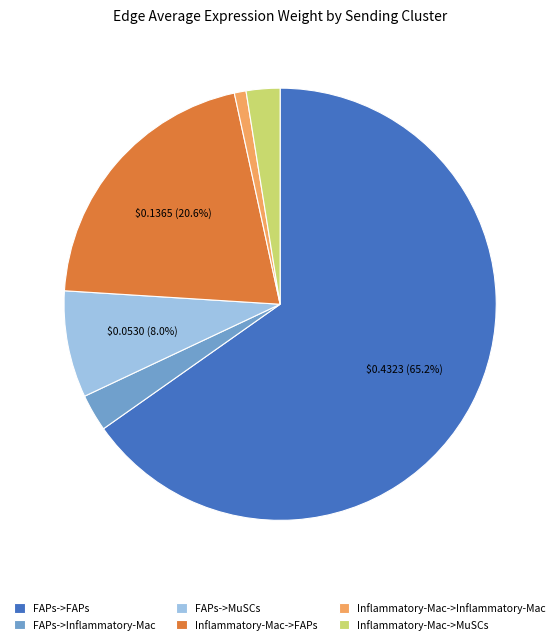

To the nearest percent, what is the combined percentage of FAPs->Inflammatory-Mac and Inflammatory-Mac->MuSCs?

5%